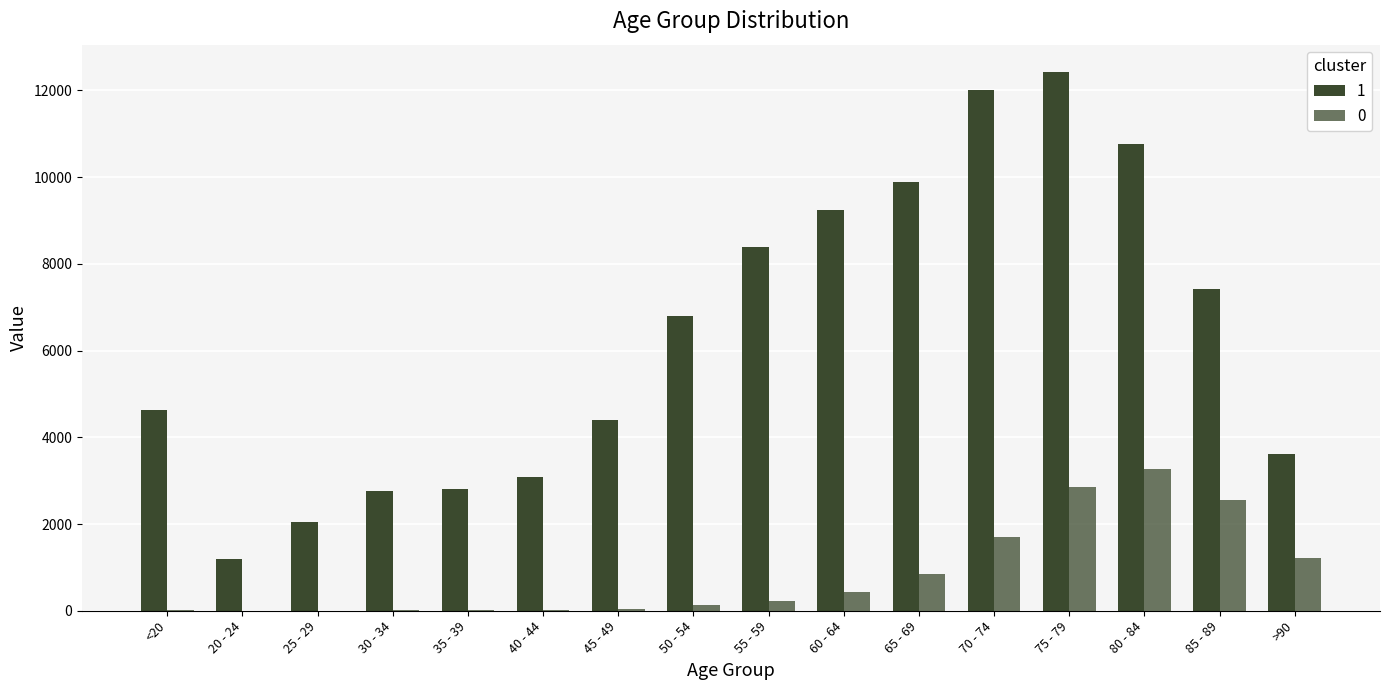

How many groups of bars are there?

16